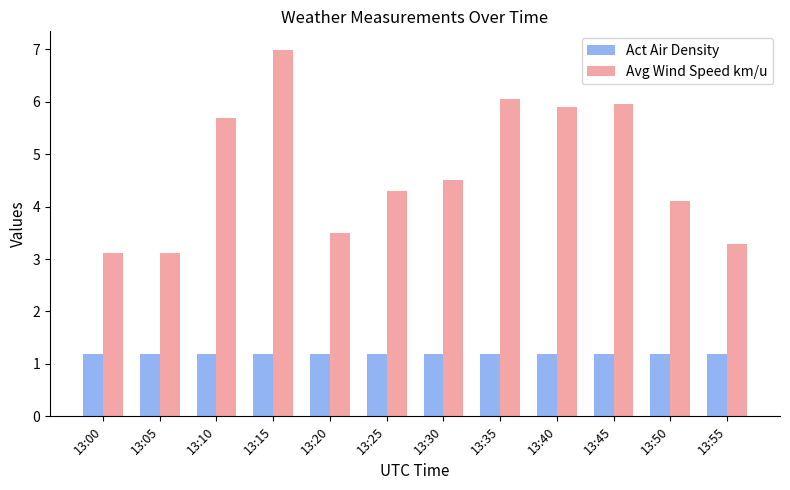

What is the minimum value for Act Air Density?

1.2